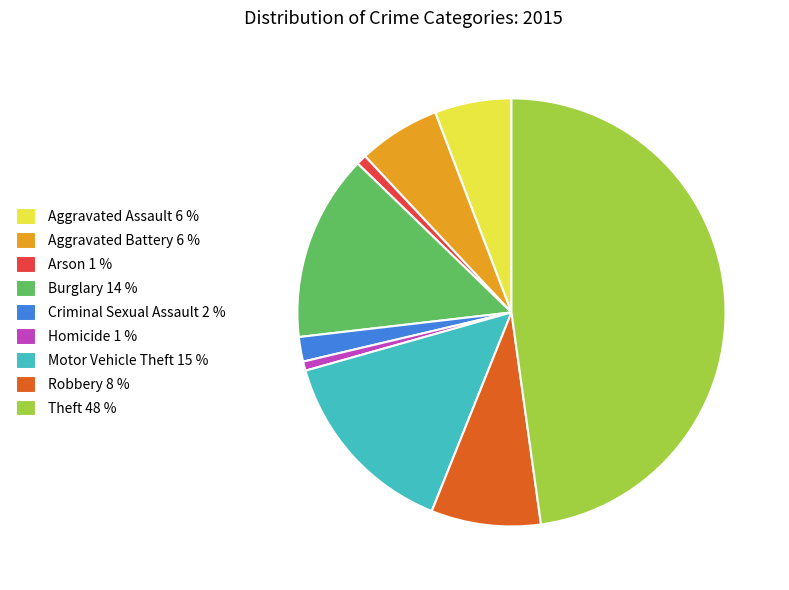

How many segments does this pie chart have?

9